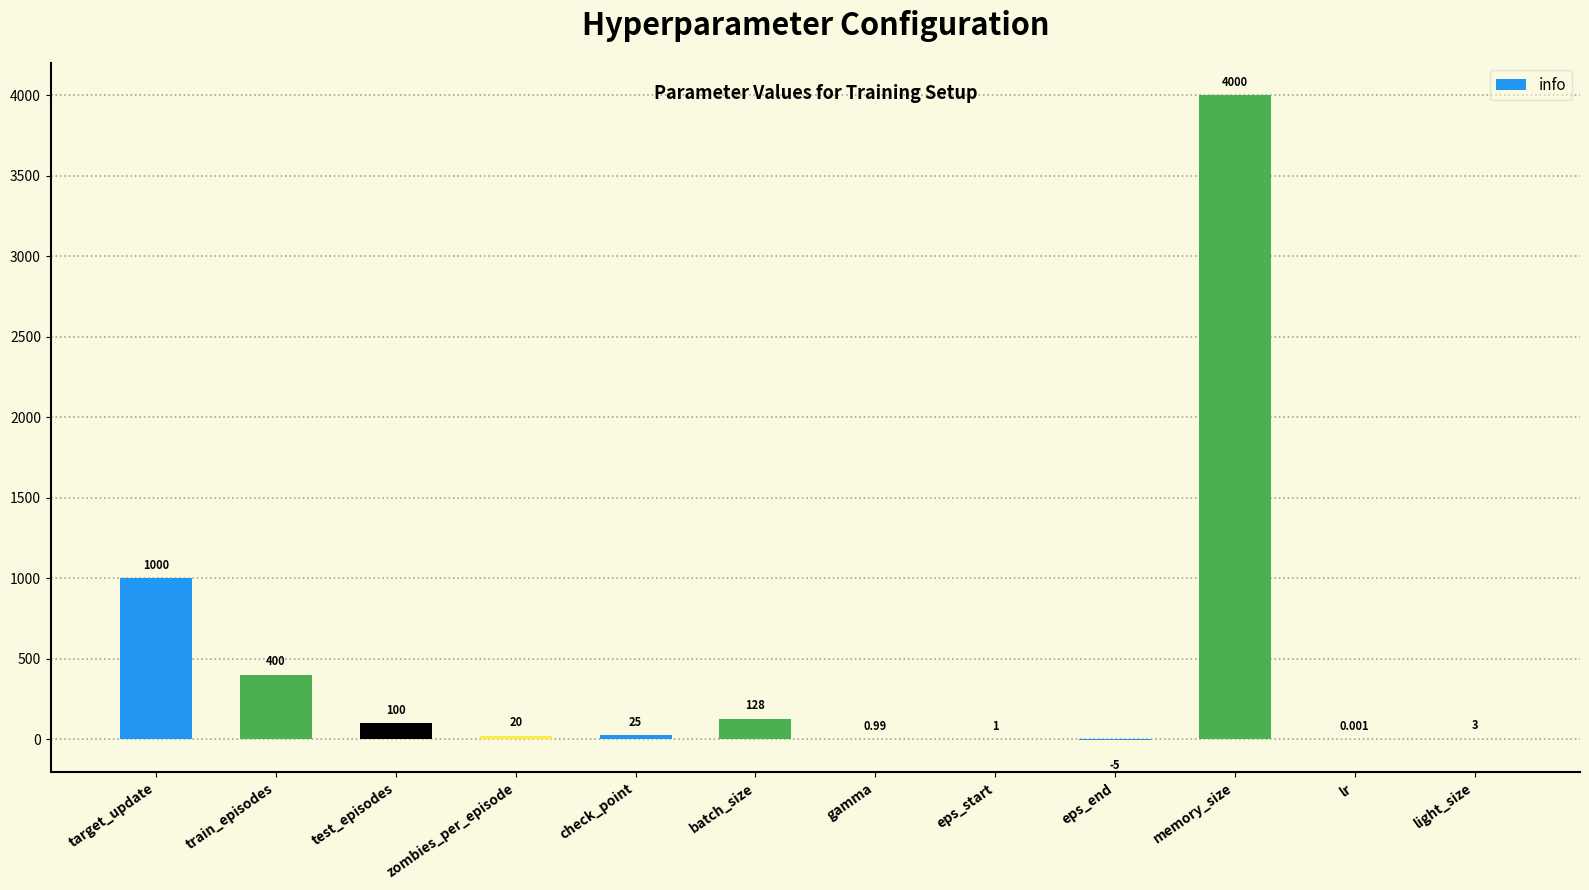

What is the sum of all values?

5673.0